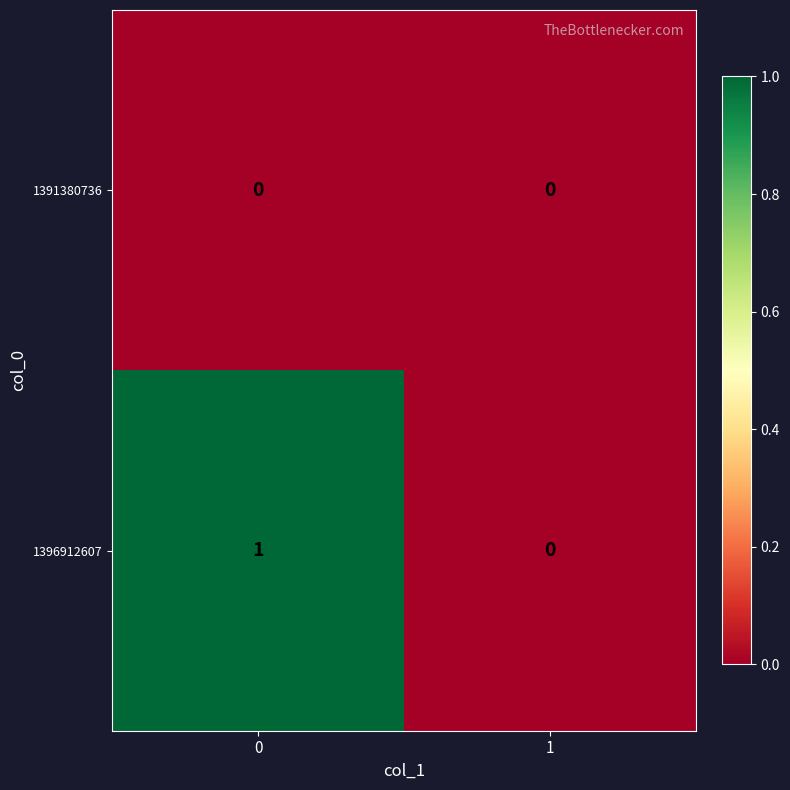

Reading left to right, transcribe all the data shown in this chart.

1391380736: 0=0	1=0
1396912607: 0=1	1=0